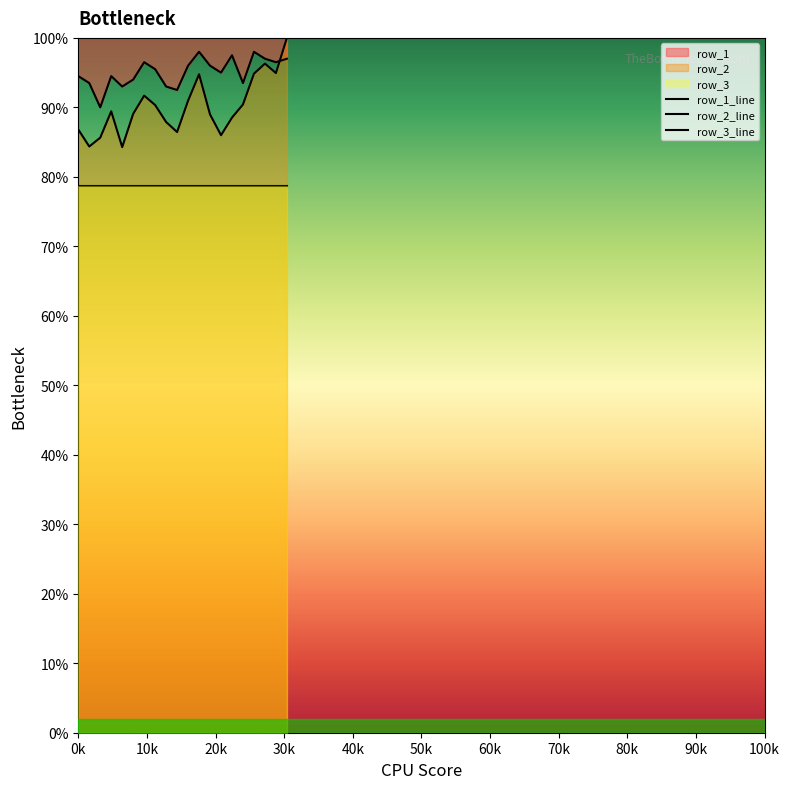

Which series has the widest spread of values?

row_2